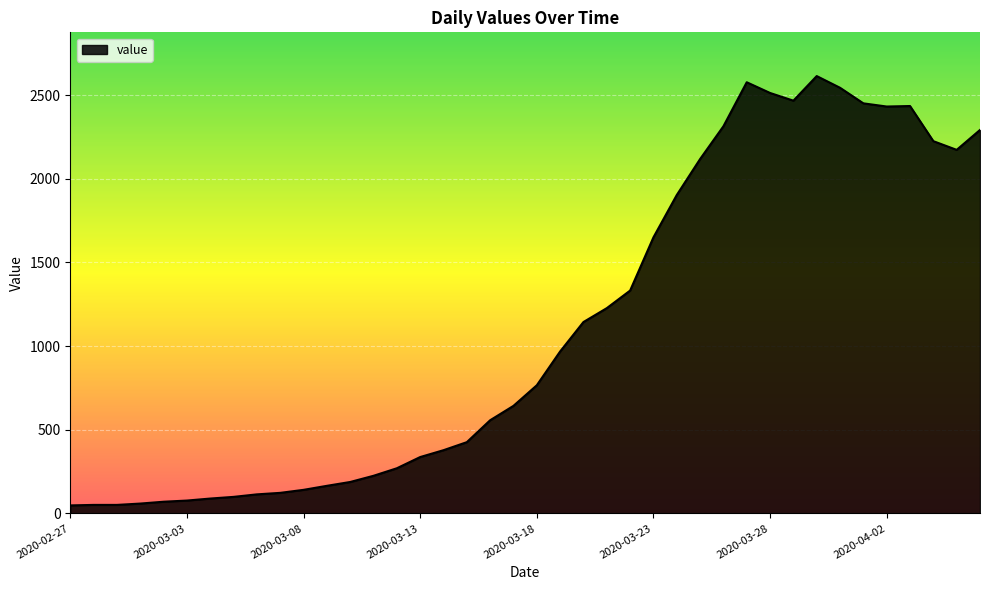

Does the chart have visible grid lines?

Yes